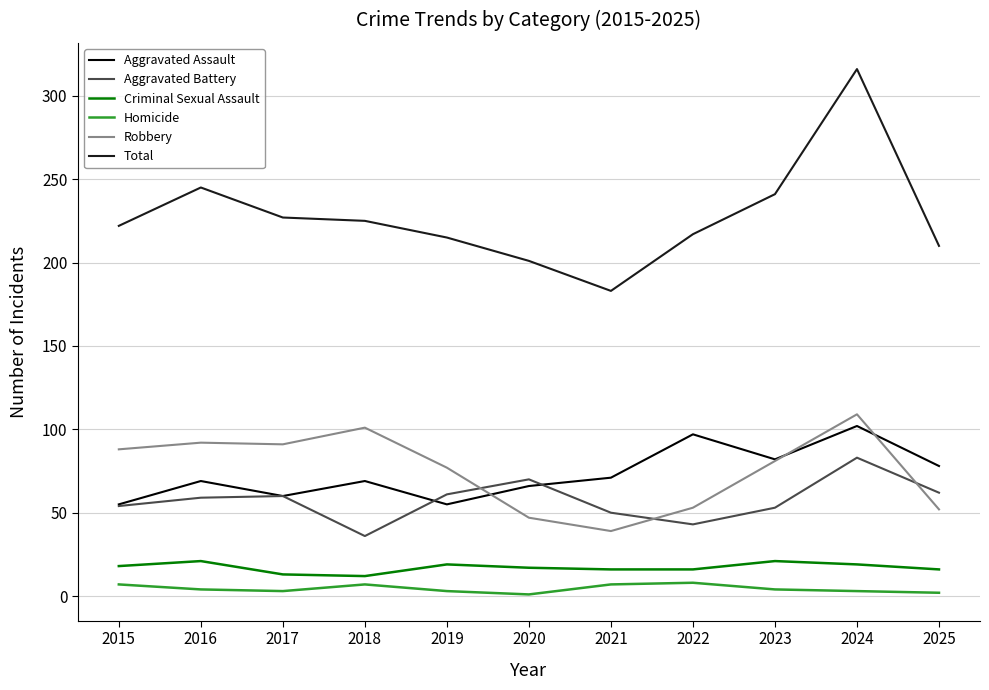

What is the spread (max minus min) of values at 2024?

313